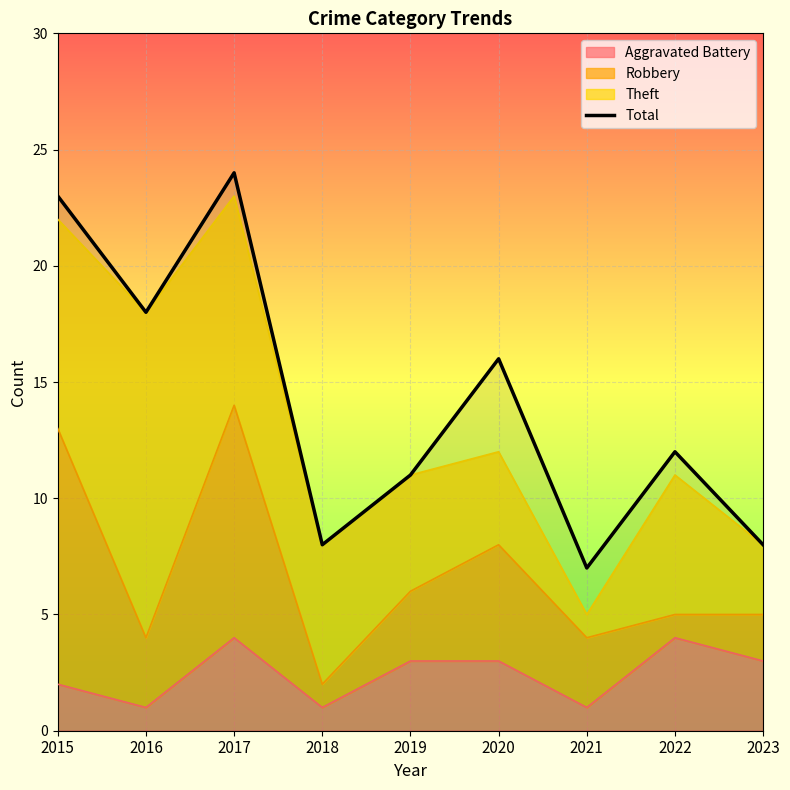

What is the sum of the values at 2021 and 2016?

25